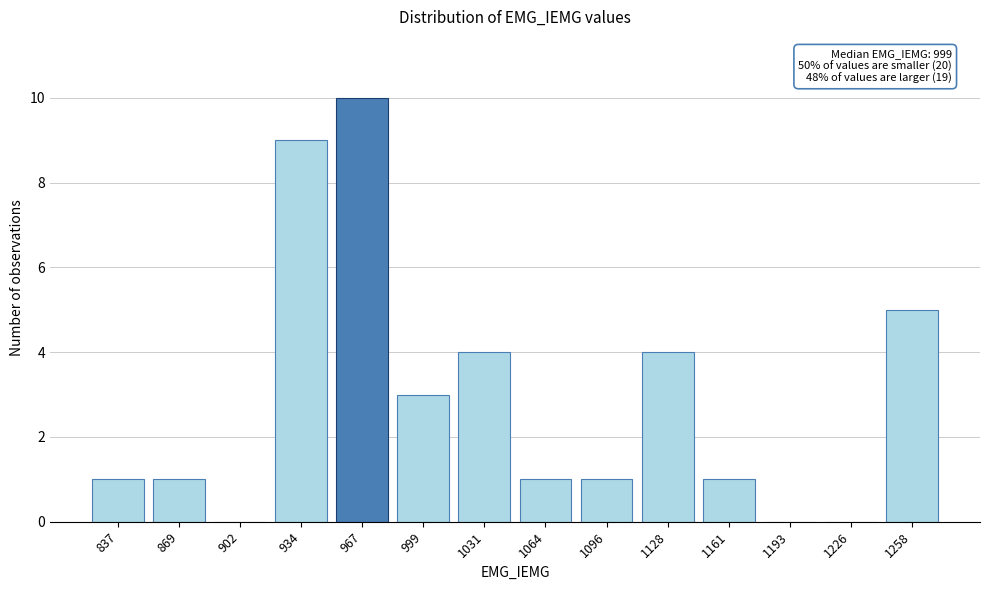

Reading left to right, transcribe all the data shown in this chart.

837=1	869=1	902=0	934=9	967=10	999=3	1031=4	1064=1	1096=1	1128=4	1161=1	1193=0	1226=0	1258=5